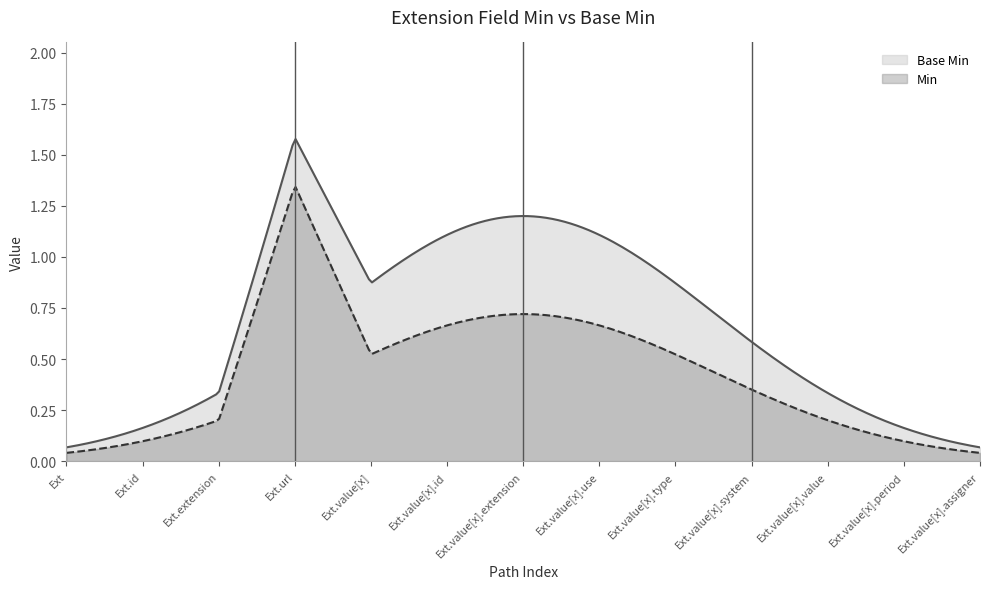

How many categories are shown in the chart?

300